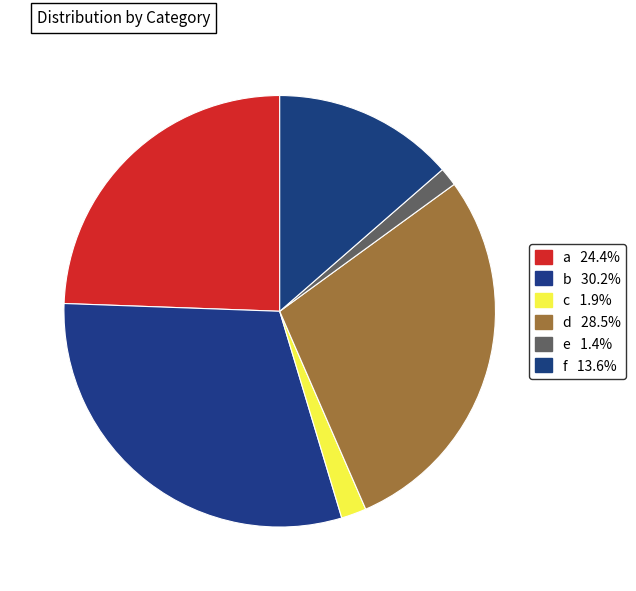

How many slices are in this pie chart?

6